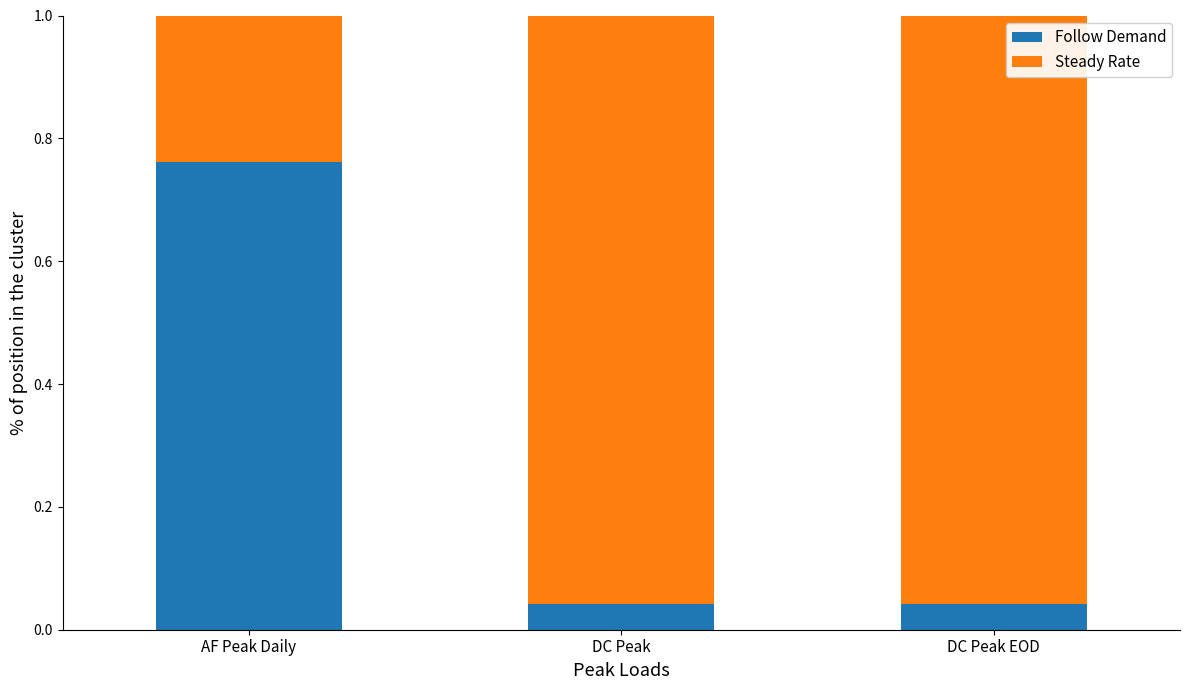

At which label does Follow Demand reach its peak?

AF Peak Daily